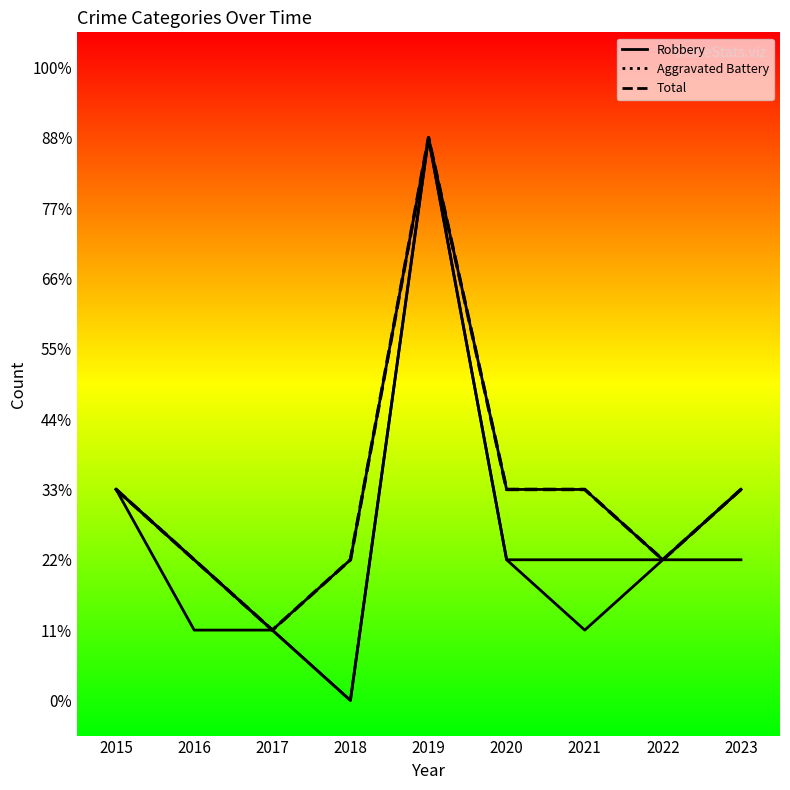

Is it true that the value at 2023 is 3?

True